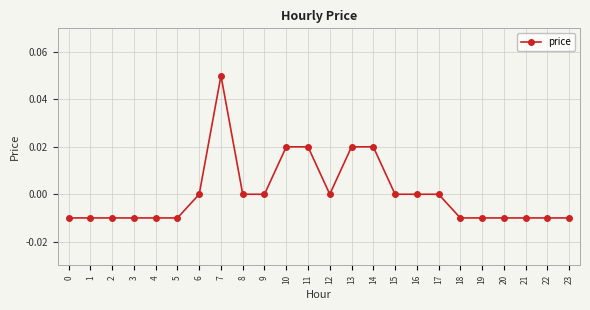

At which category does the chart reach its peak across all series?

7